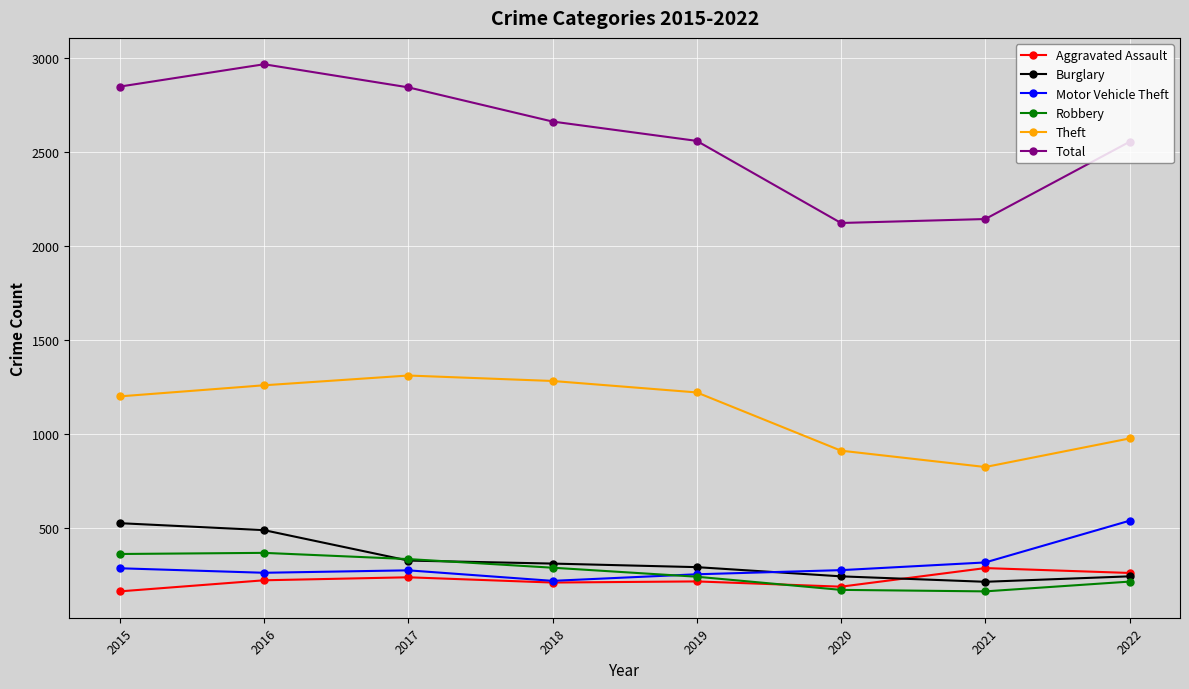

What is the maximum value shown in the chart?

2967